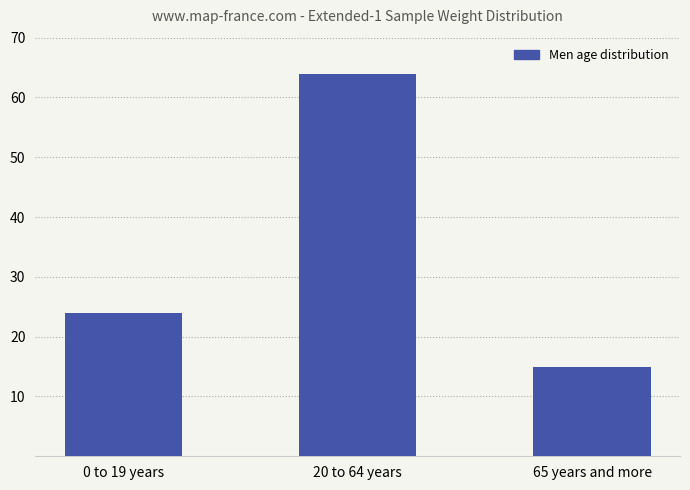

How many values are below 24?

1